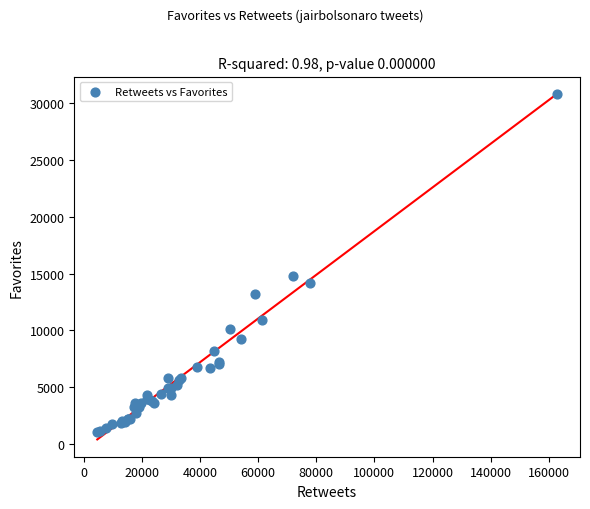

What Y value in the scatter plot is closest to 15938?

14806